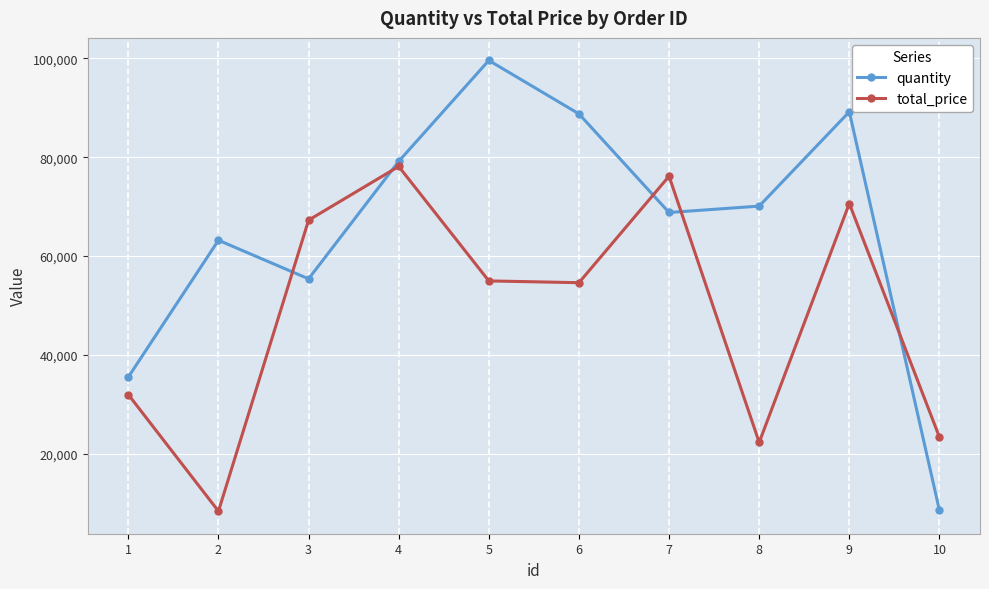

True or false: quantity and total_price cross at least once.

True